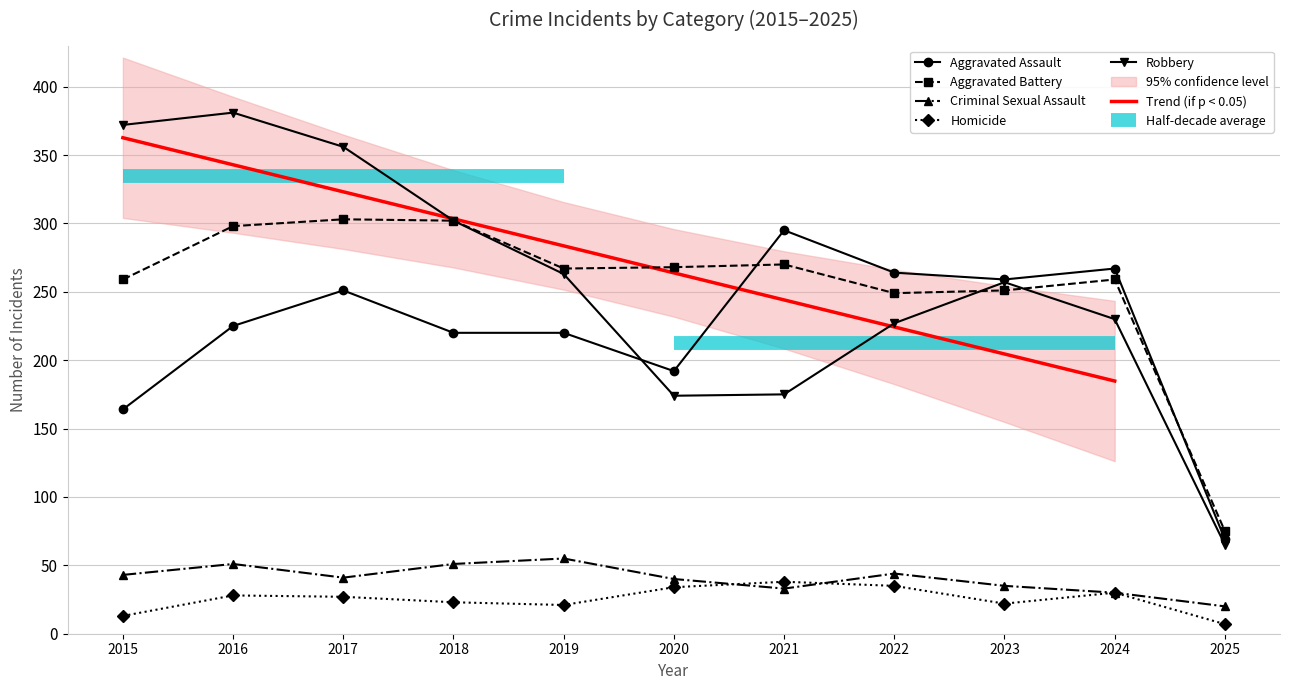

What is the highest value of the Homicide series?

38